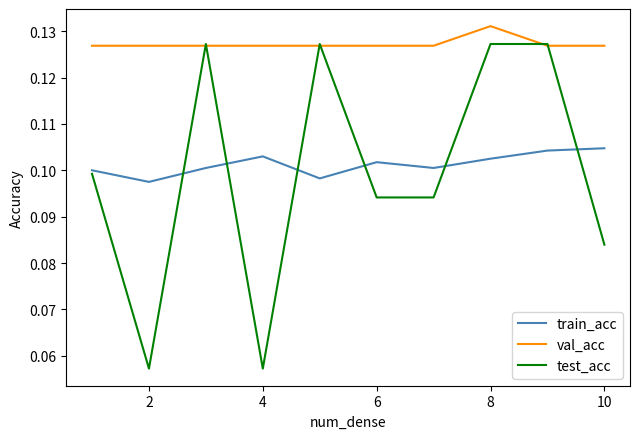

Which series has the largest range (max minus min)?

test_acc